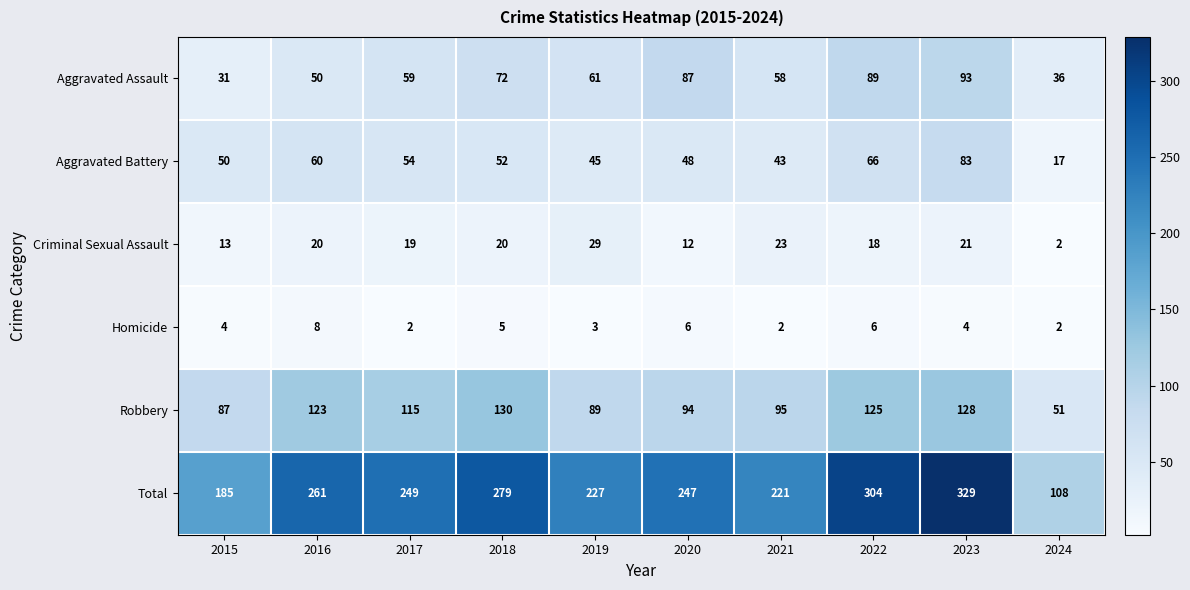

Between 2015 and 2022, which series saw the biggest shift?

Total